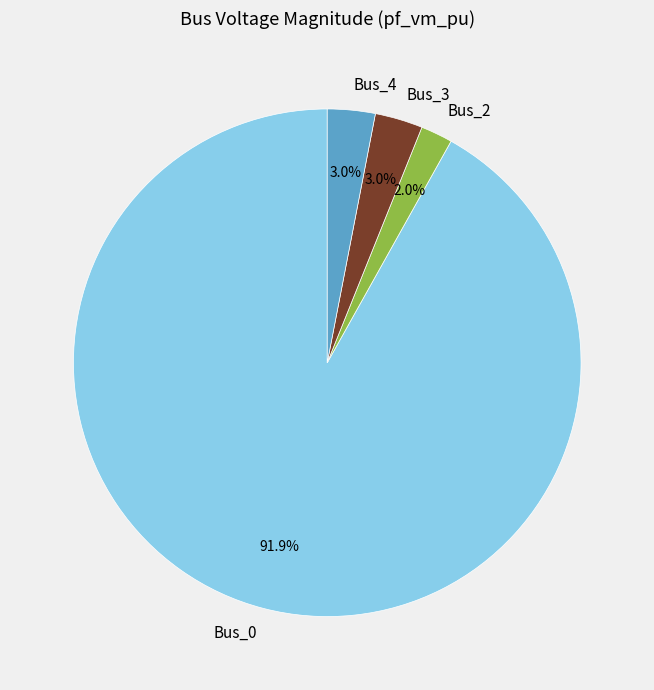

Is Bus_0 the majority of the pie?

Yes